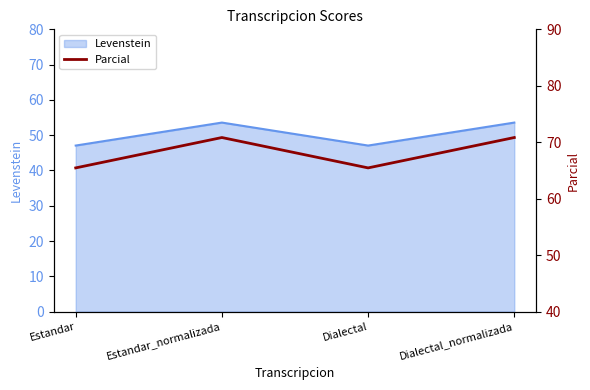

How many interior local valleys does the Levenstein series have?

1